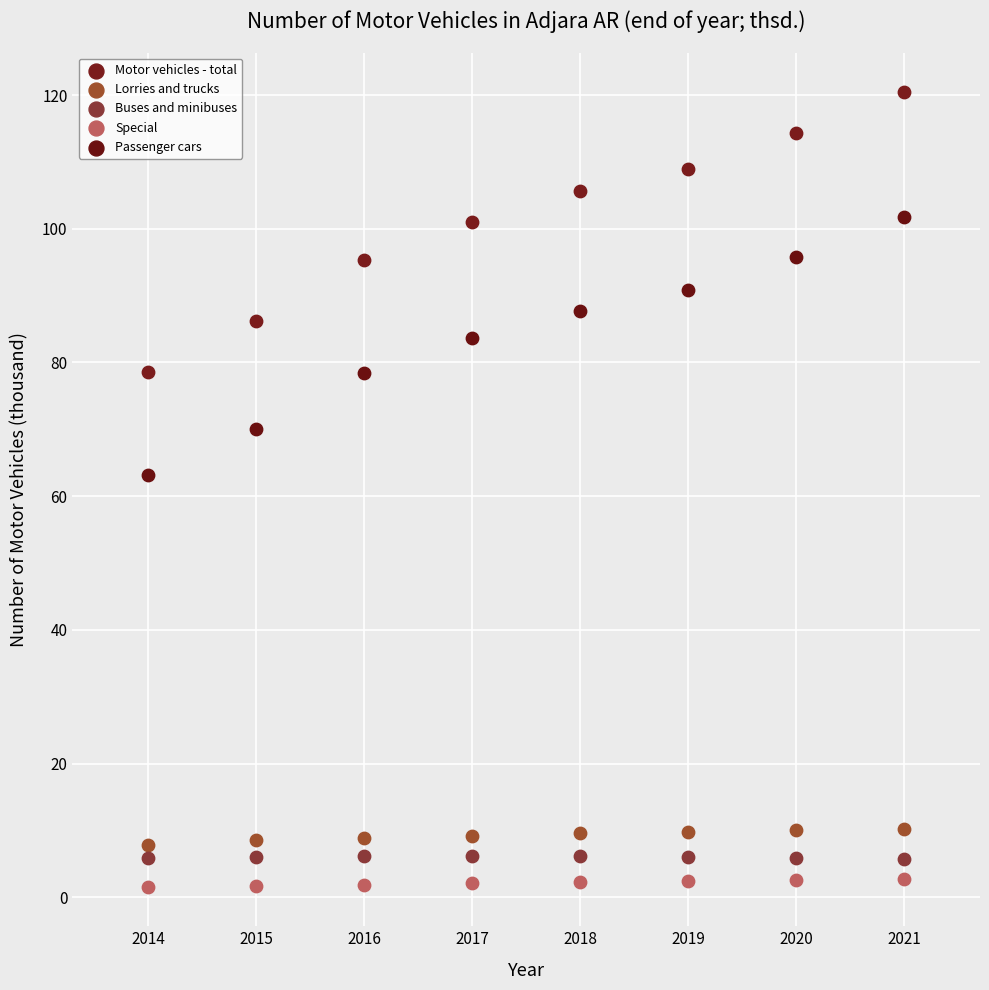

Which series has the widest spread of Y values?

Motor vehicles - total